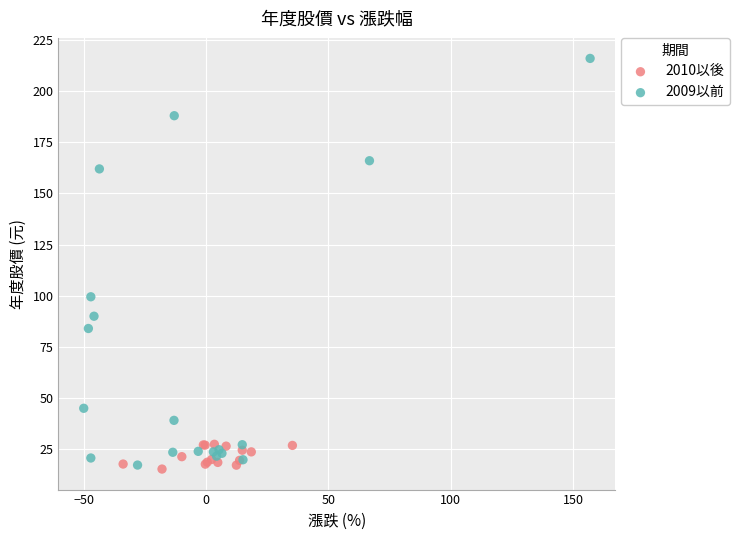

Which series reaches the maximum Y coordinate?

2009以前